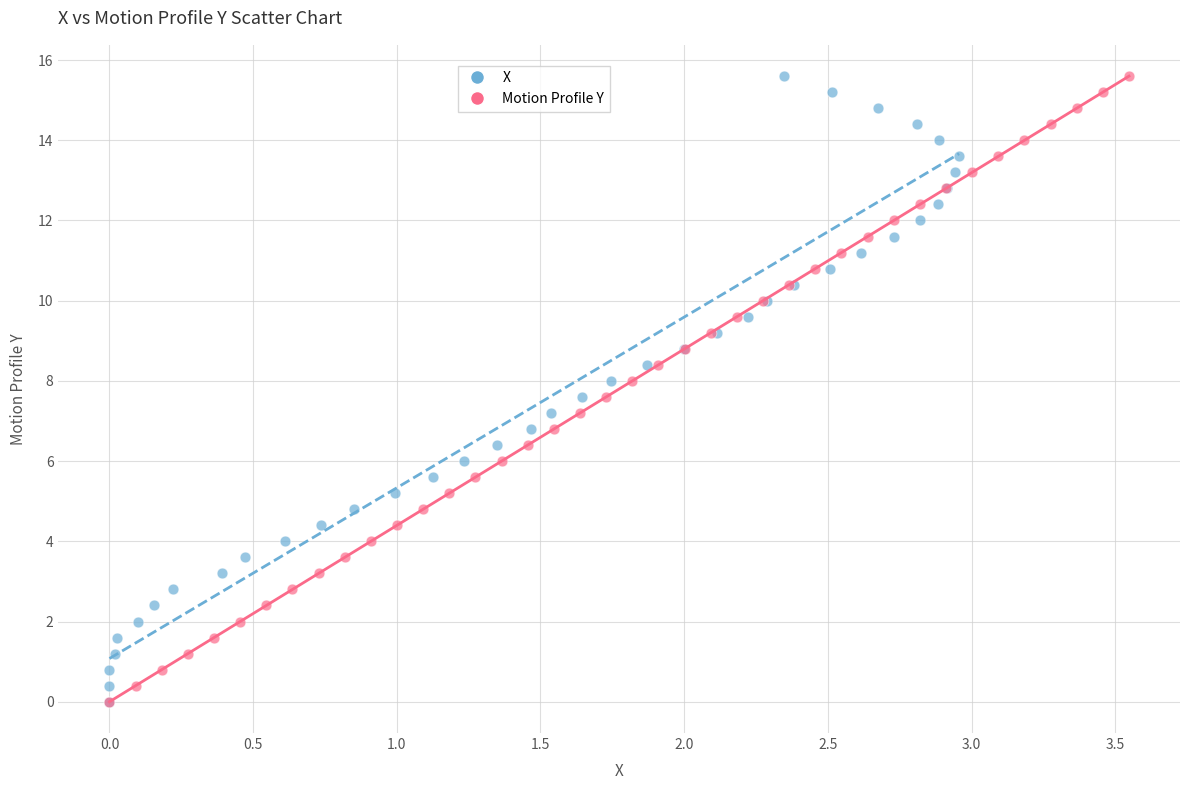

What are all the series names shown in the legend?

X, Motion Profile Y